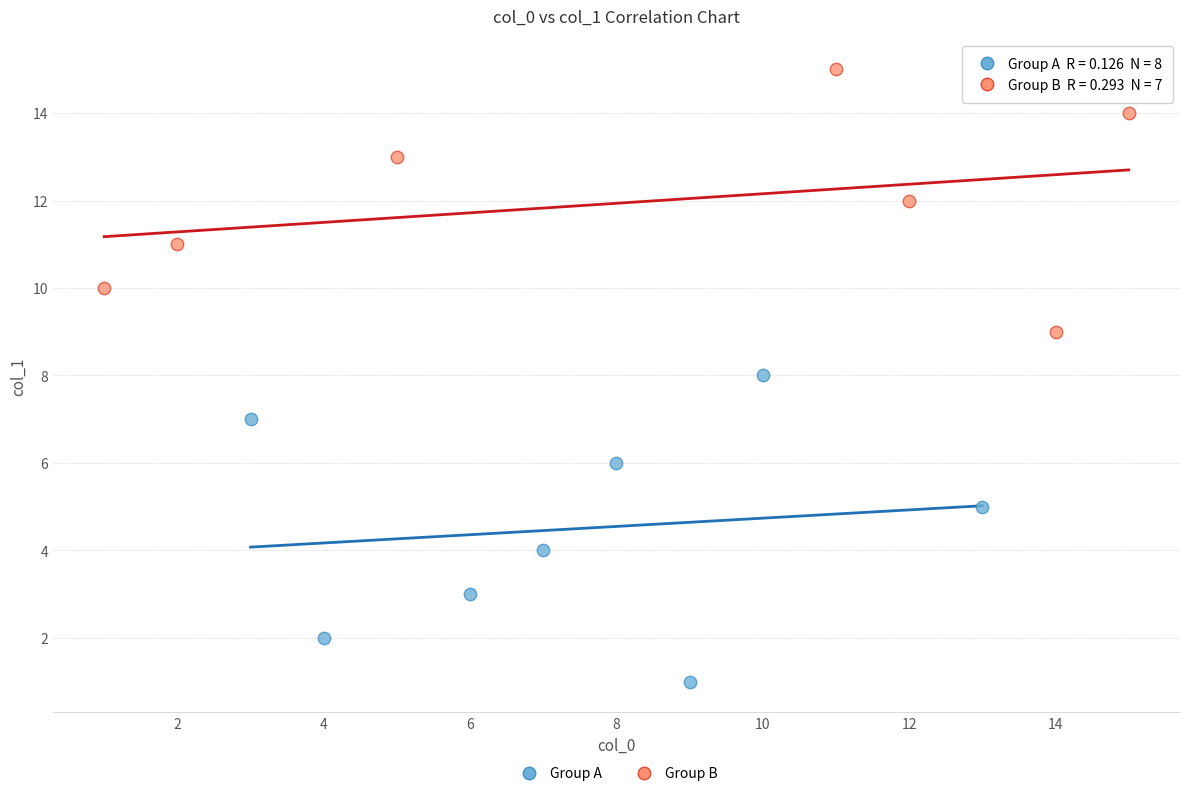

Which series reaches the minimum Y coordinate?

Group A